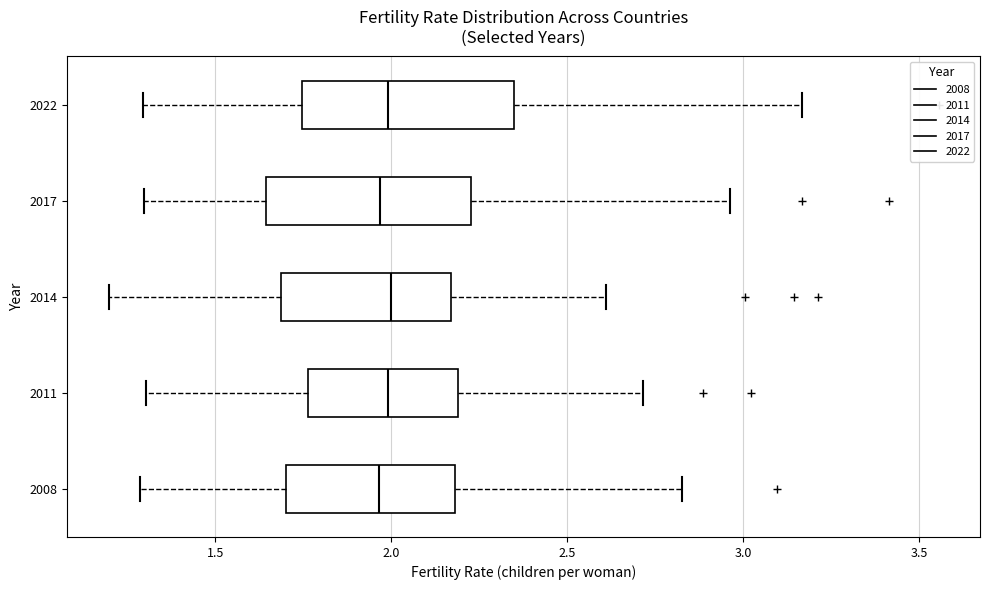

Reading bottom to top, transcribe this box plot: for each box, give where its median line is, the range the box spans, and where its two whiskers end, as read against the x-axis. The values are not printed on the chart, so give them approximately, as read against the axis.

2008: median 1.95, box 1.70 to 2.20, whiskers 1.30 to 2.85
2011: median 2.00, box 1.75 to 2.20, whiskers 1.30 to 2.70
2014: median 2.00, box 1.70 to 2.15, whiskers 1.20 to 2.60
2017: median 1.95, box 1.65 to 2.25, whiskers 1.30 to 2.95
2022: median 2.00, box 1.75 to 2.35, whiskers 1.30 to 3.15